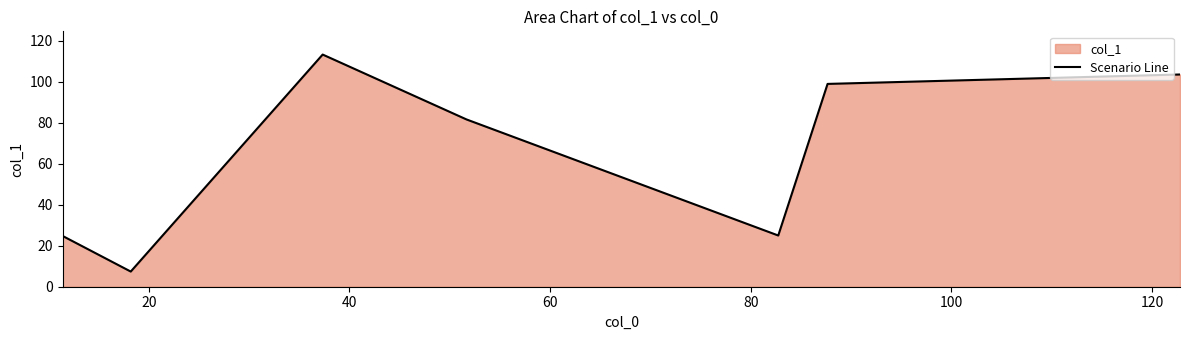

What is the greatest value displayed?

113.3